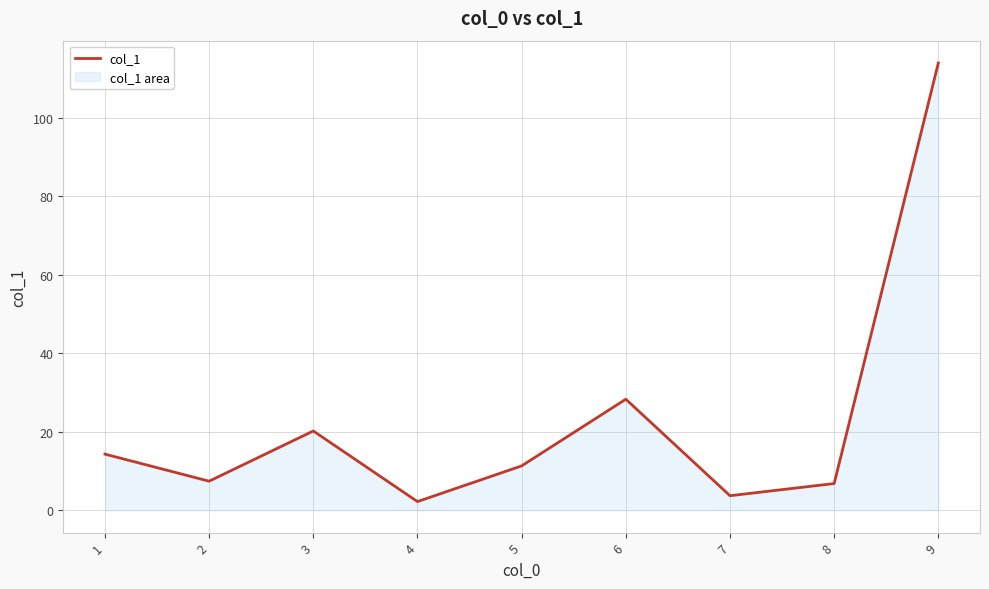

How many lines are shown in the chart?

1